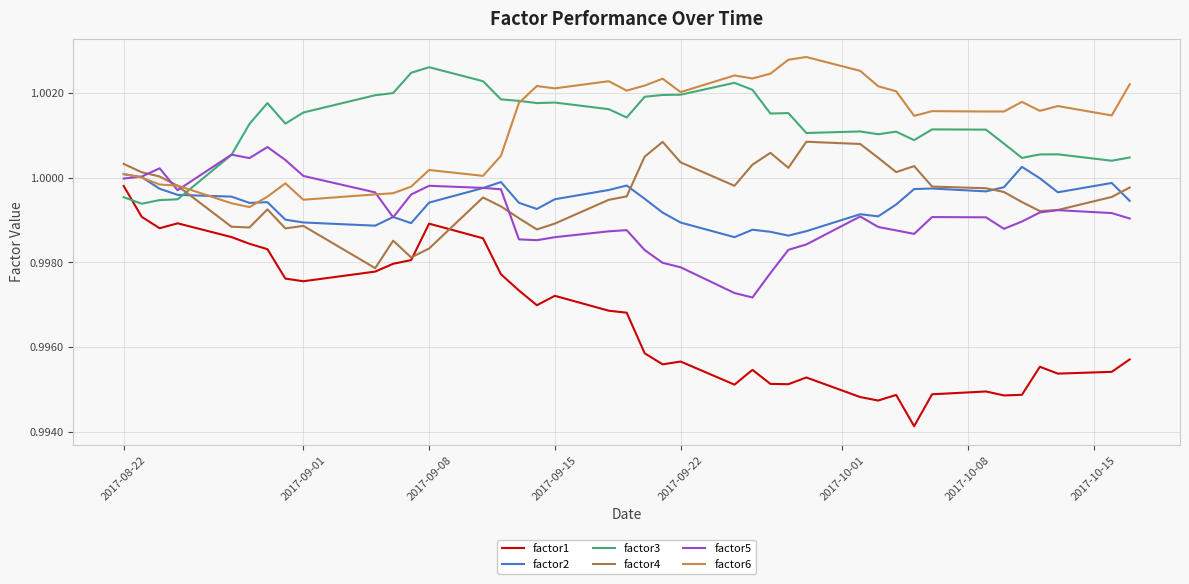

Does the chart have visible grid lines?

Yes